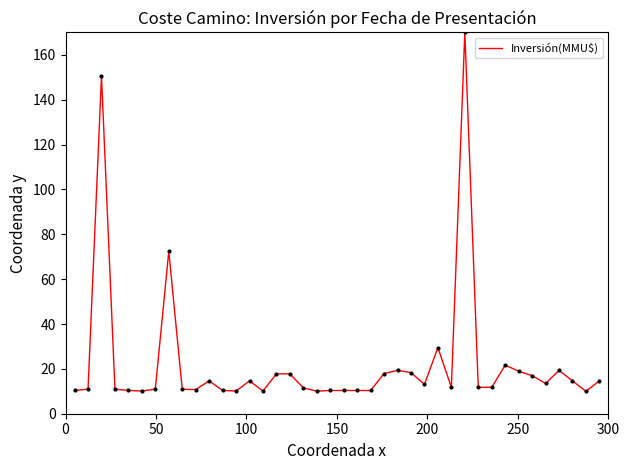

Does the chart have visible grid lines?

No